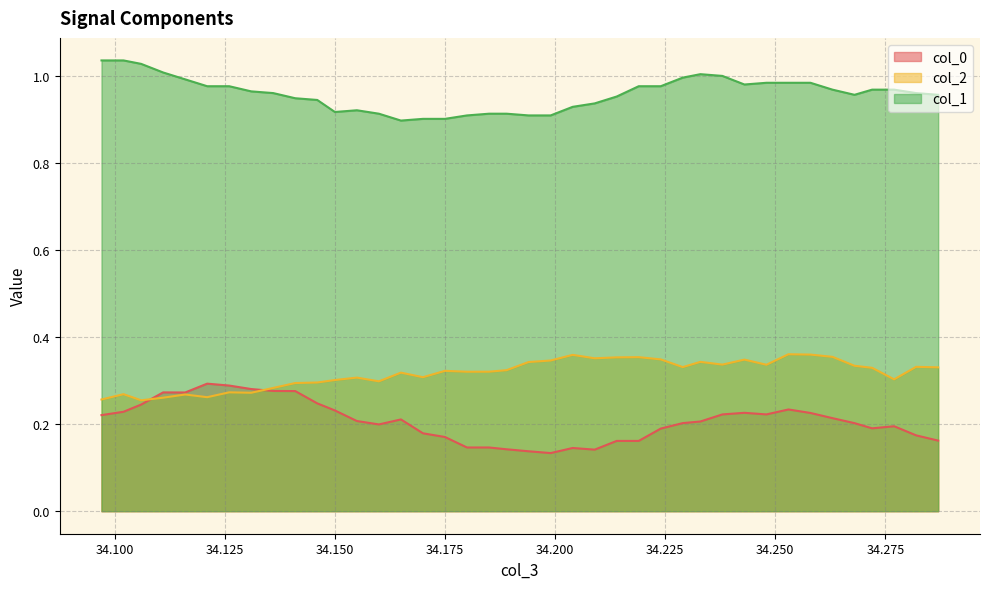

Is it true that col_1 equals 1.0 at 34.258?

True